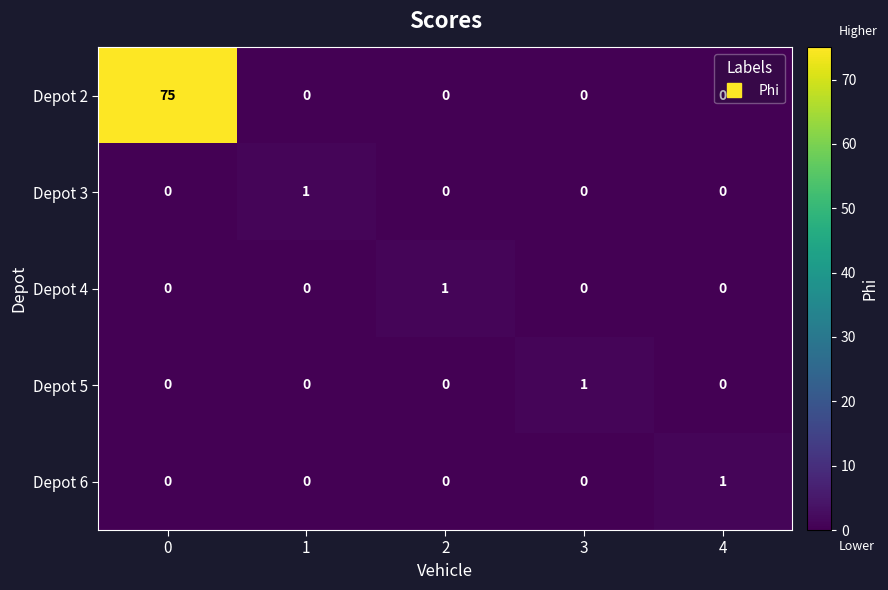

True or false: Depot 4 has a value of -1 at 4.

False